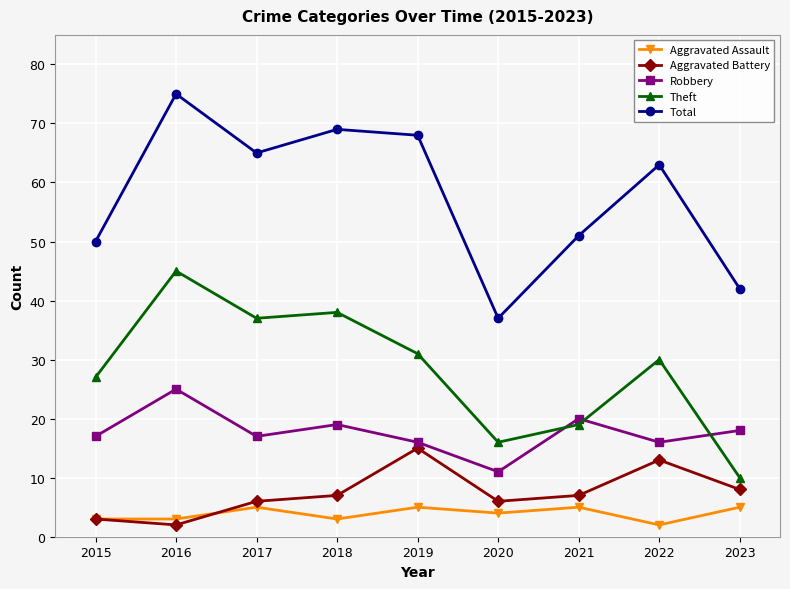

Is the value of Robbery at 2017 greater than the value of Aggravated Assault at 2019?

Yes